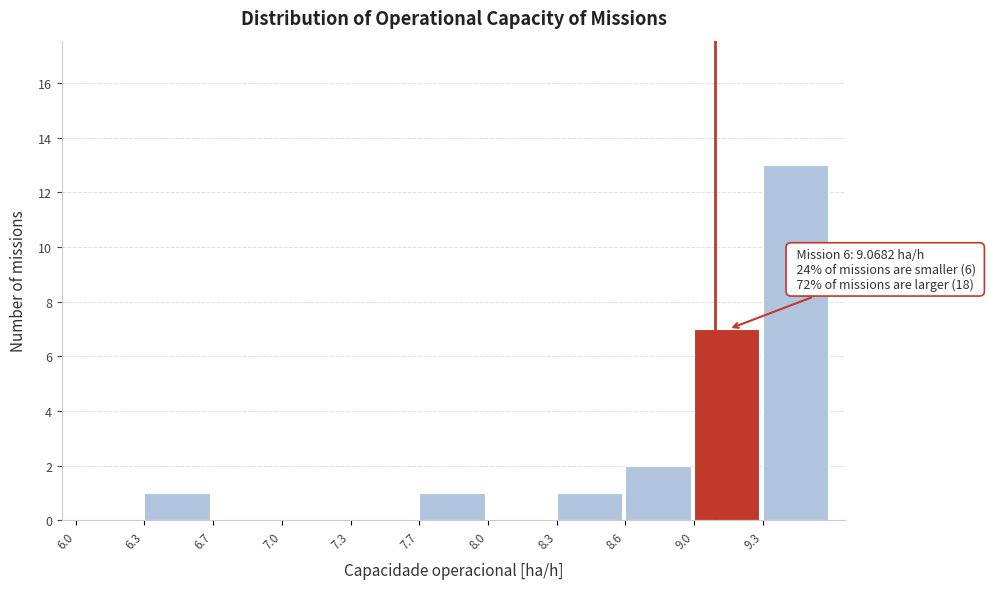

Reading right to left, list all the values displayed in this chart.

9.3=13	9.0=7	8.6=2	8.3=1	8.0=0	7.7=1	7.3=0	7.0=0	6.7=0	6.3=1	6.0=0